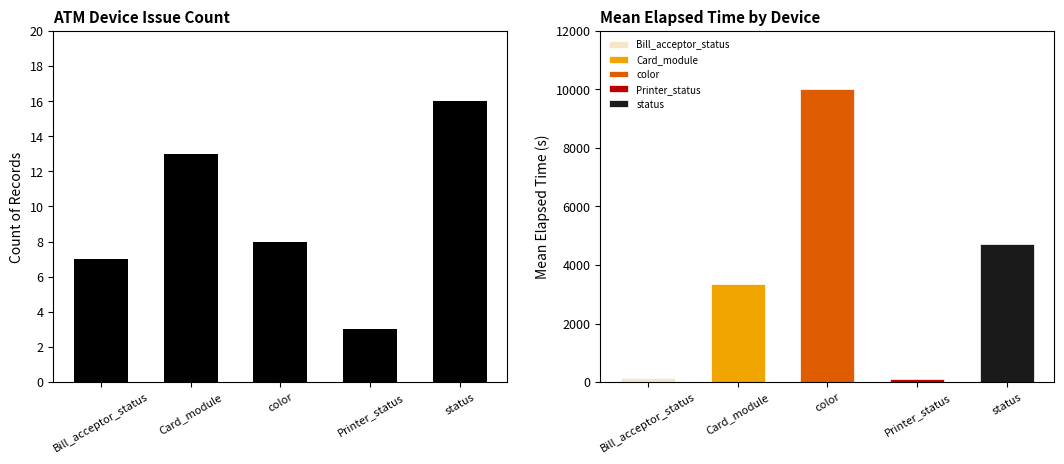

What is the difference between the values at Printer_status and Bill_acceptor_status?

4